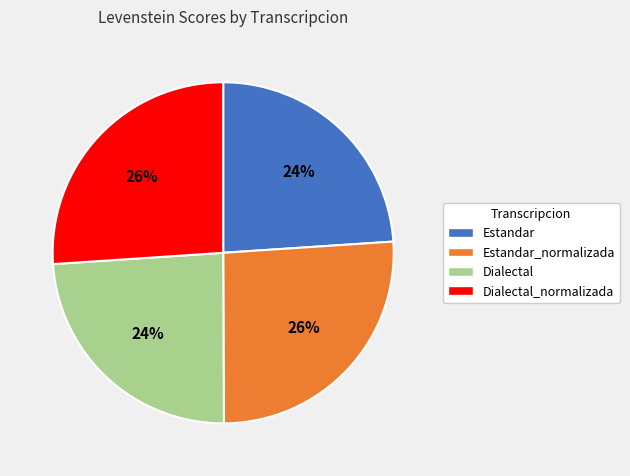

Count the number of slices in the pie.

4